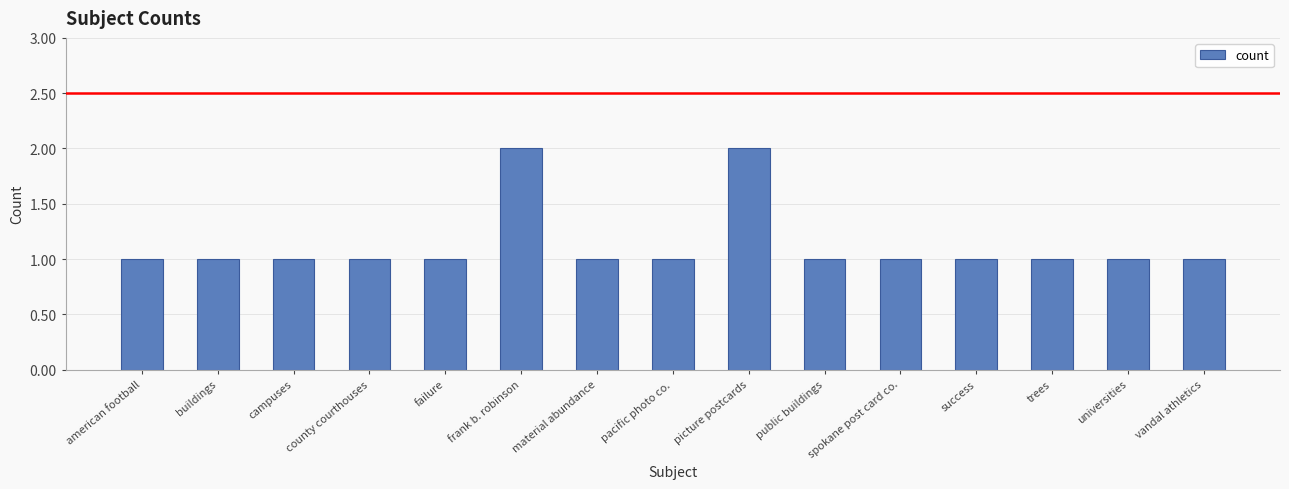

What is the label of the 10th bar from the left?

public buildings